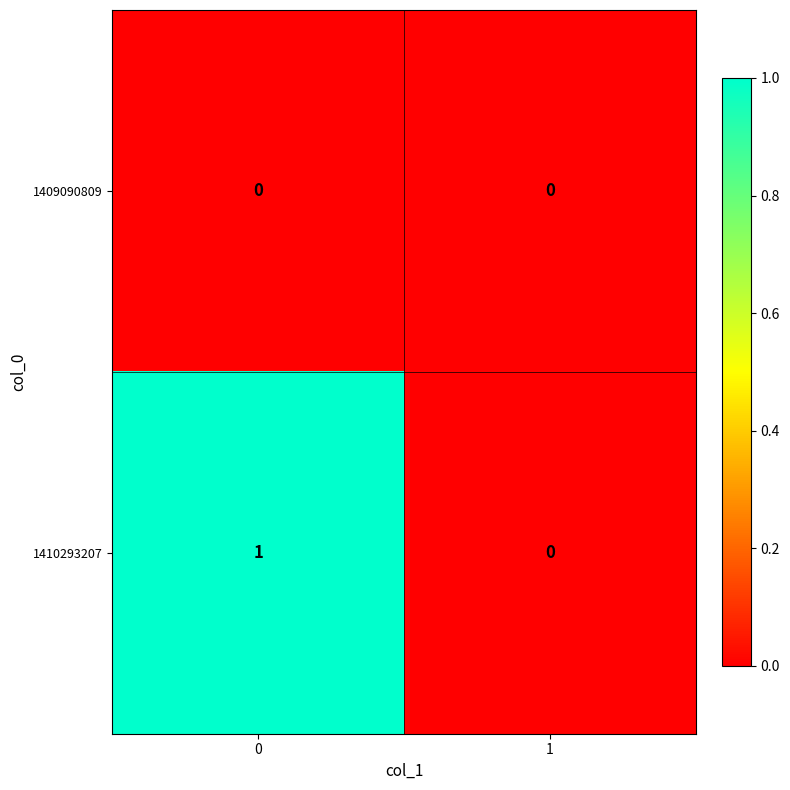

What is the greatest value displayed?

1